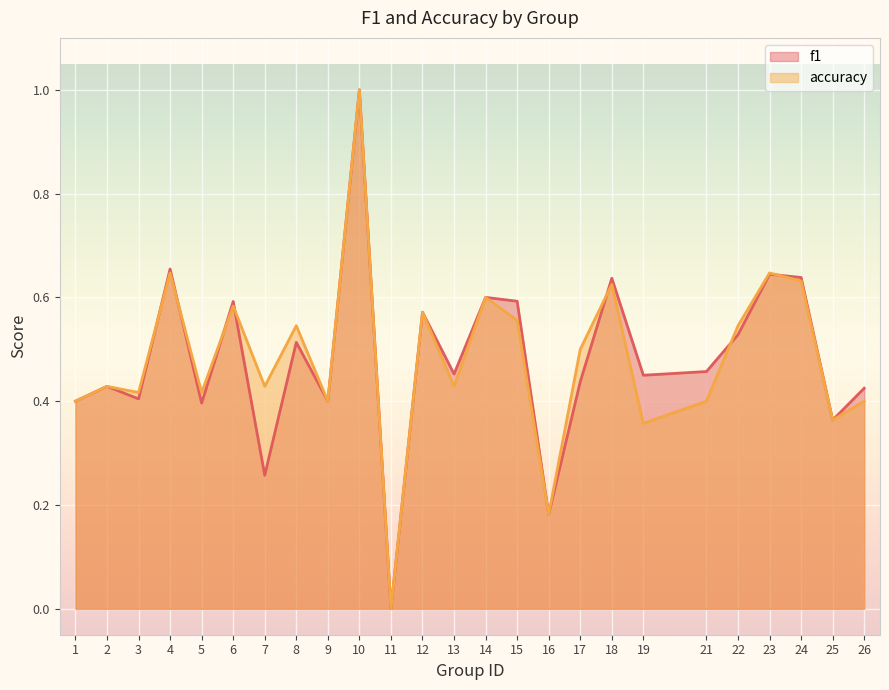

What is the average value of the f1 series?

0.5